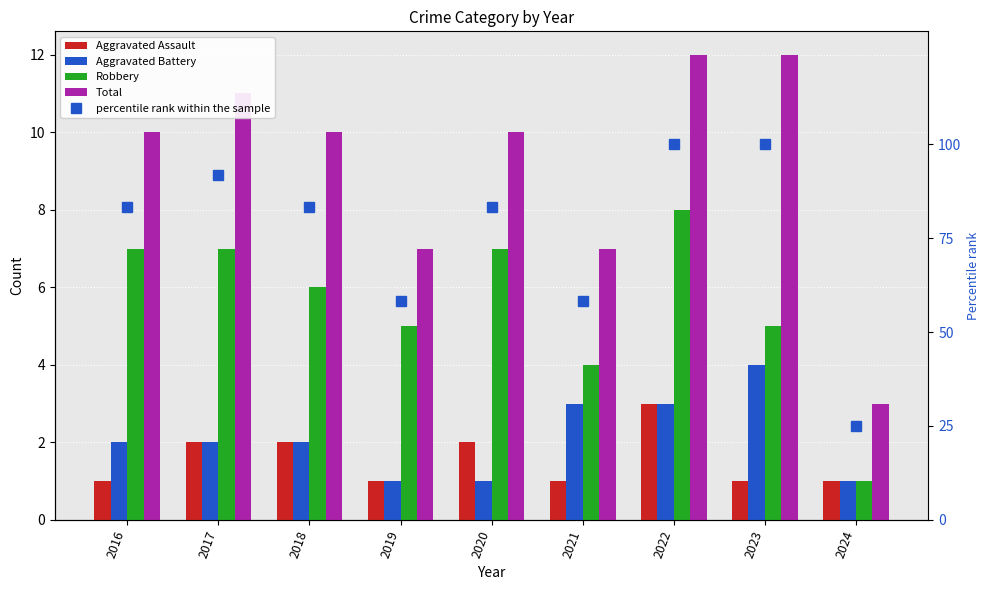

Rank the categories by Aggravated Battery value from lowest to highest.

2019, 2020, 2024, 2016, 2017, 2018, 2021, 2022, 2023